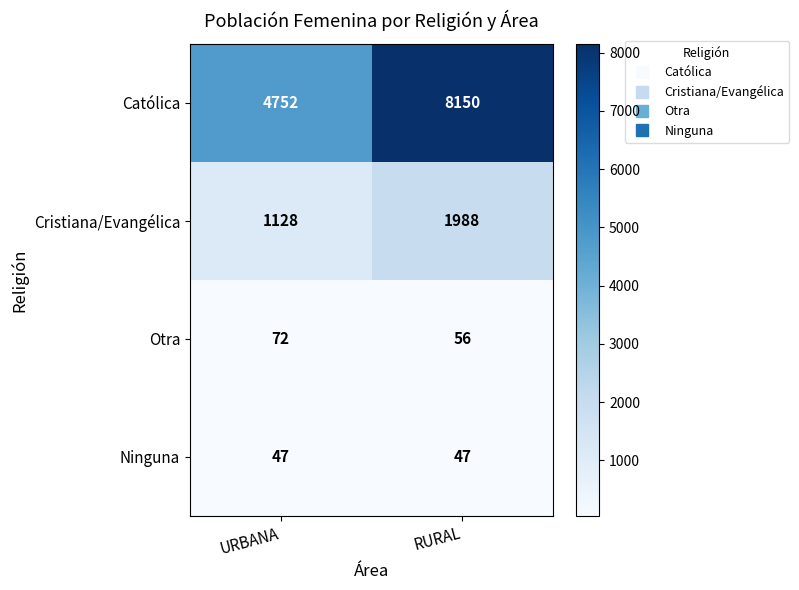

Between URBANA and RURAL, which series saw the biggest shift?

Católica